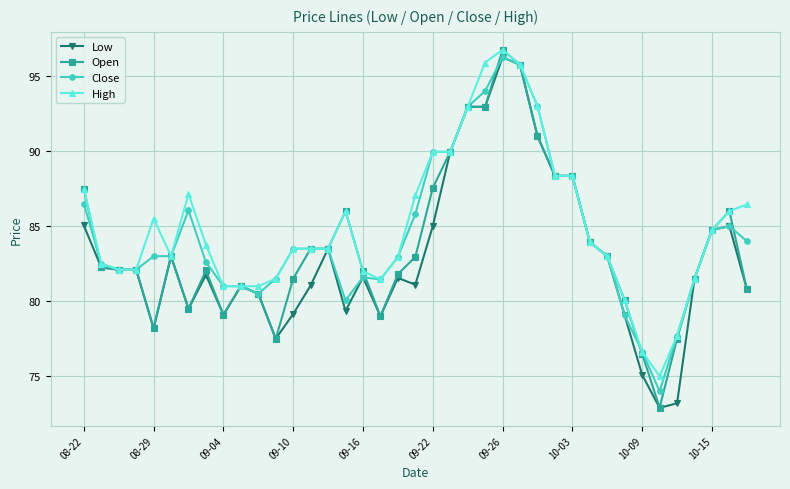

How many data points does each series have?

39